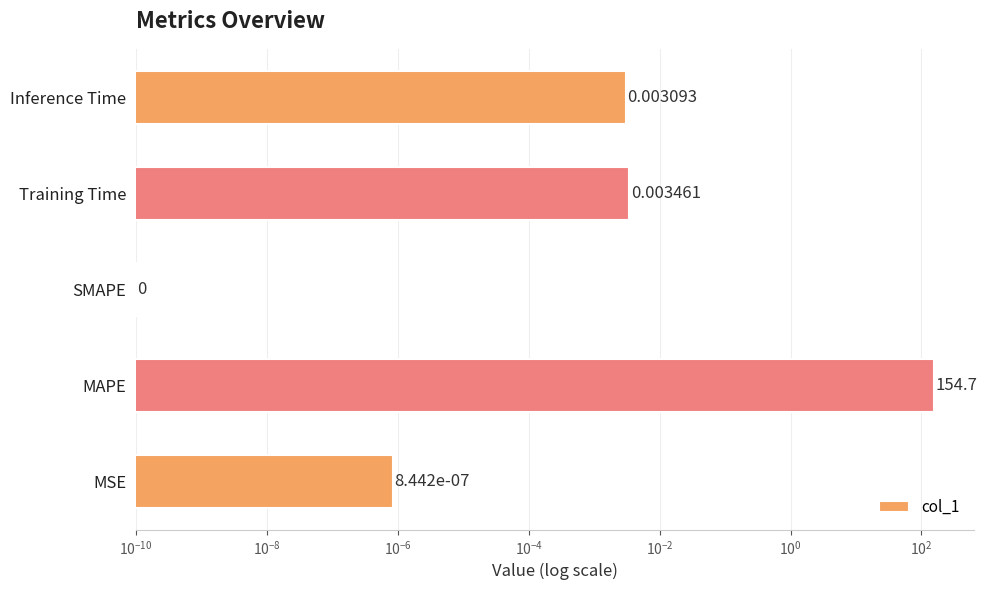

Are the bars grouped side by side (vs. stacked)?

No